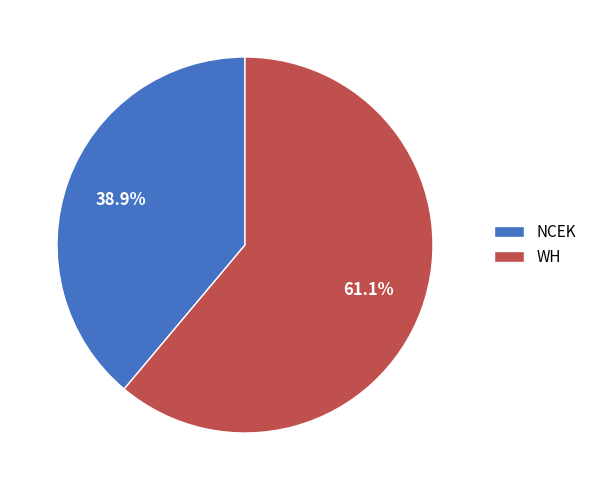

To the nearest percent, what percentage of the pie is NCEK?

39%